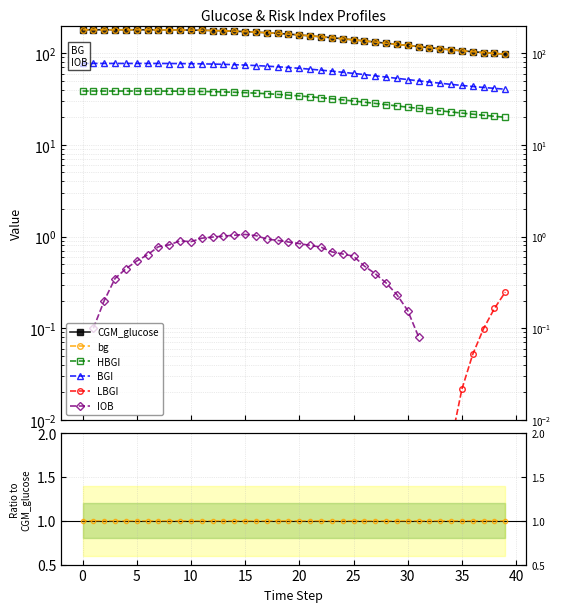

True or false: BGI and CGM_glucose intersect in this chart.

False